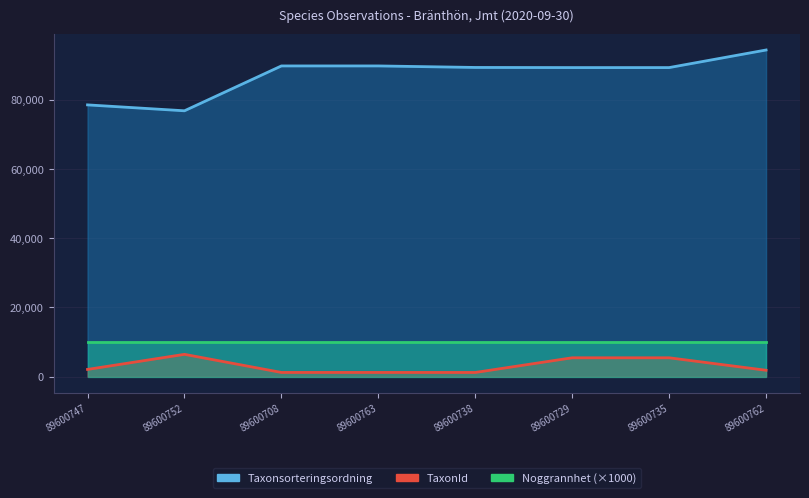

What is the label of the 7th point from the left?

89600735